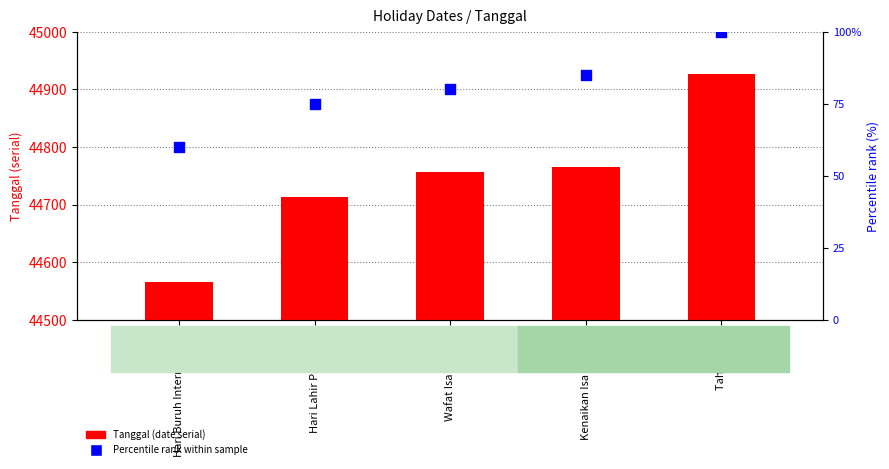

What are all the series names shown in the legend?

Tanggal (date serial), Percentile rank within sample